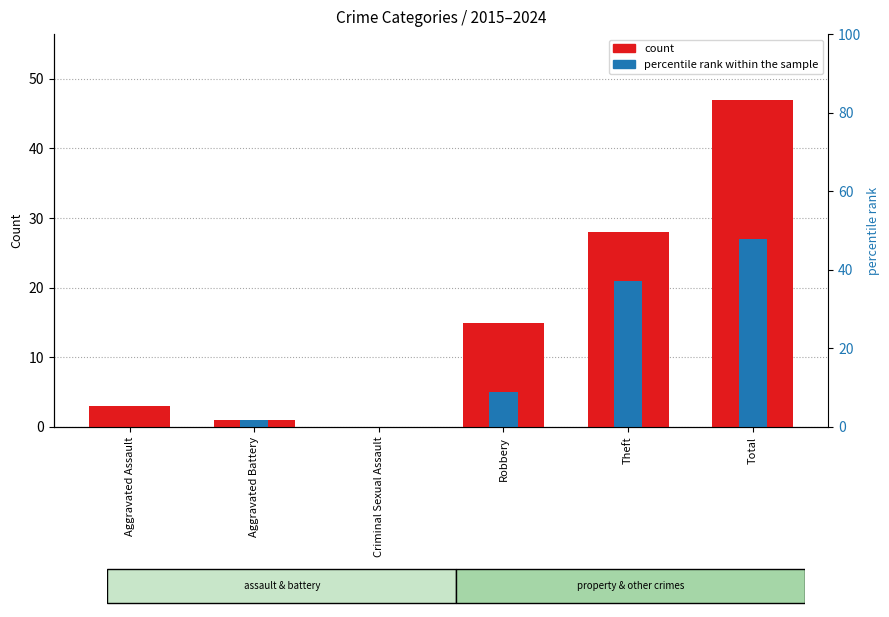

Rank the series by their average value, from highest to lowest.

count, percentile rank within the sample